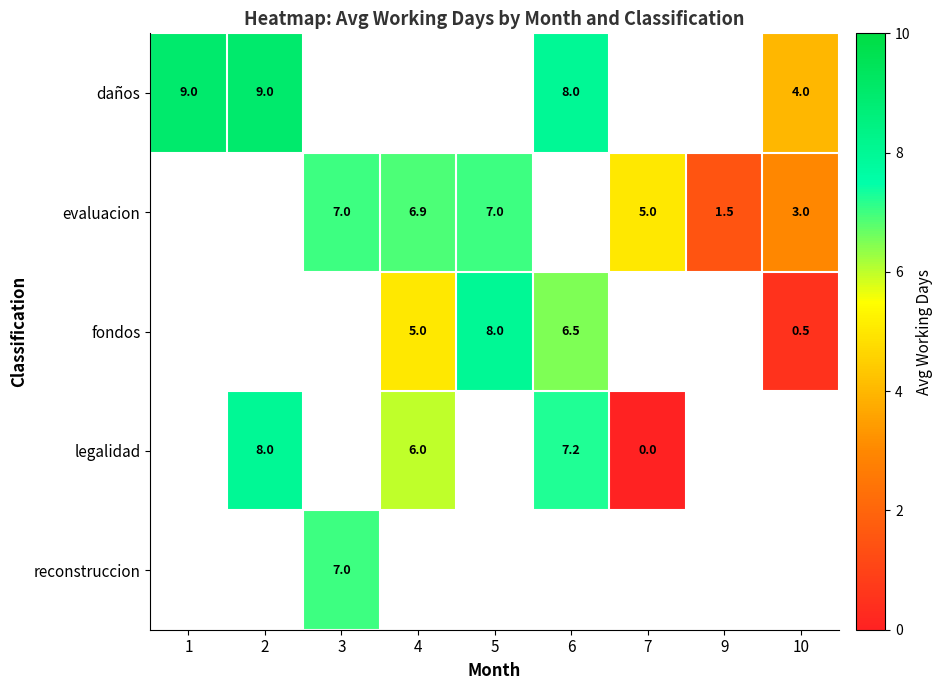

True or false: evaluacion has a value of 3.0 at 10.

True